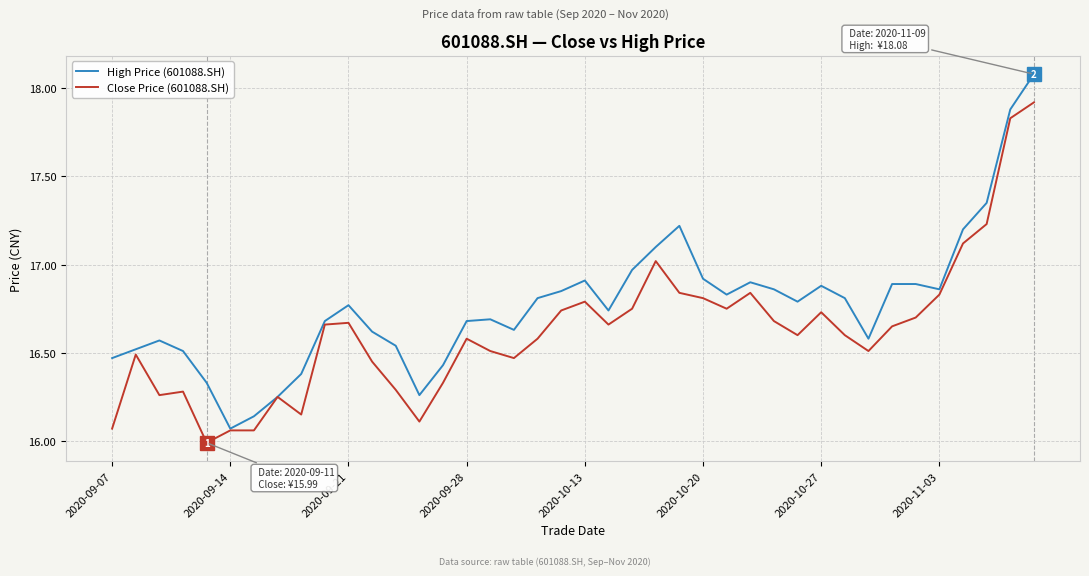

What is the highest value of the Close Price (601088.SH) series?

17.9